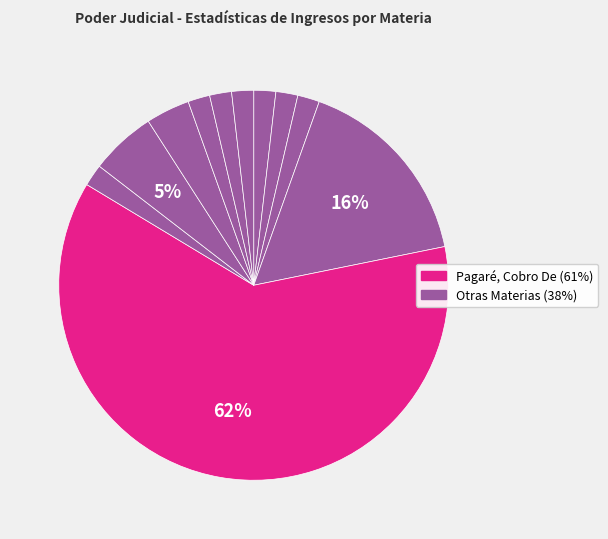

How many segments does this pie chart have?

11